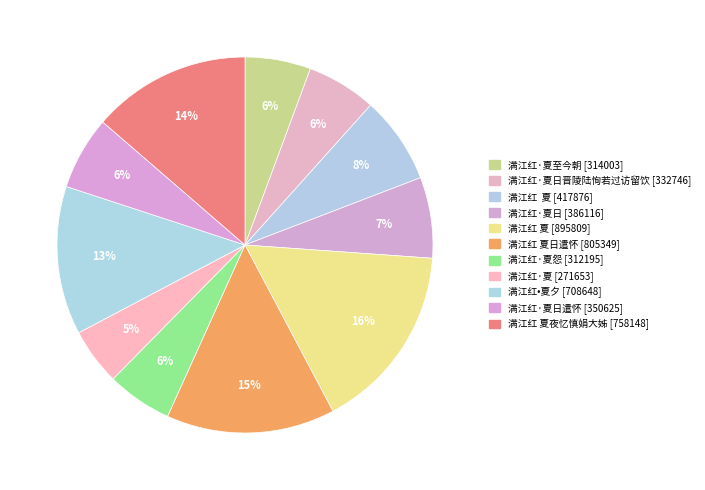

Is there a majority slice in this chart?

No